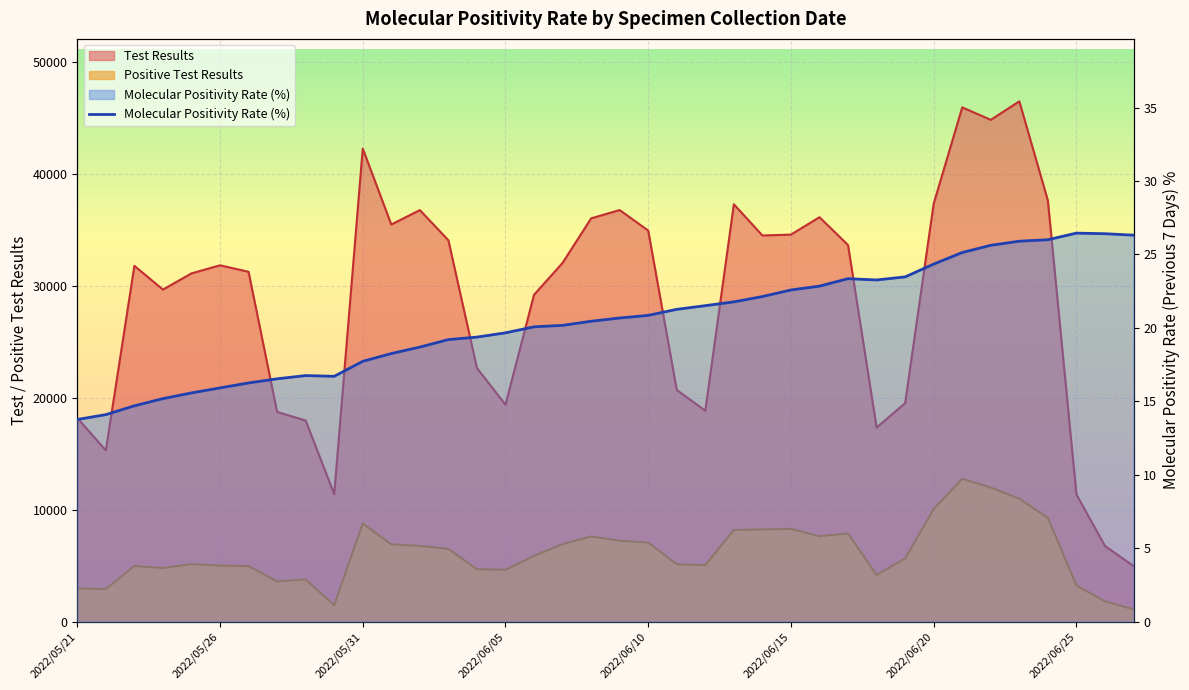

Where is the data nearest to the value 20?

16